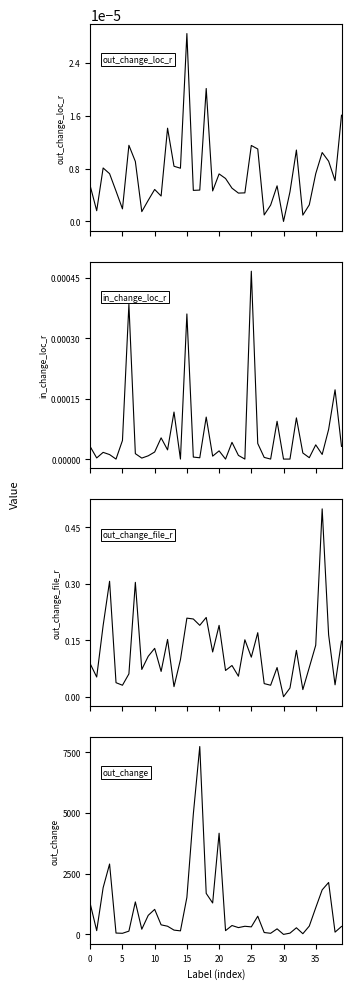

True or false: out_change_loc_r and out_change intersect in this chart.

False